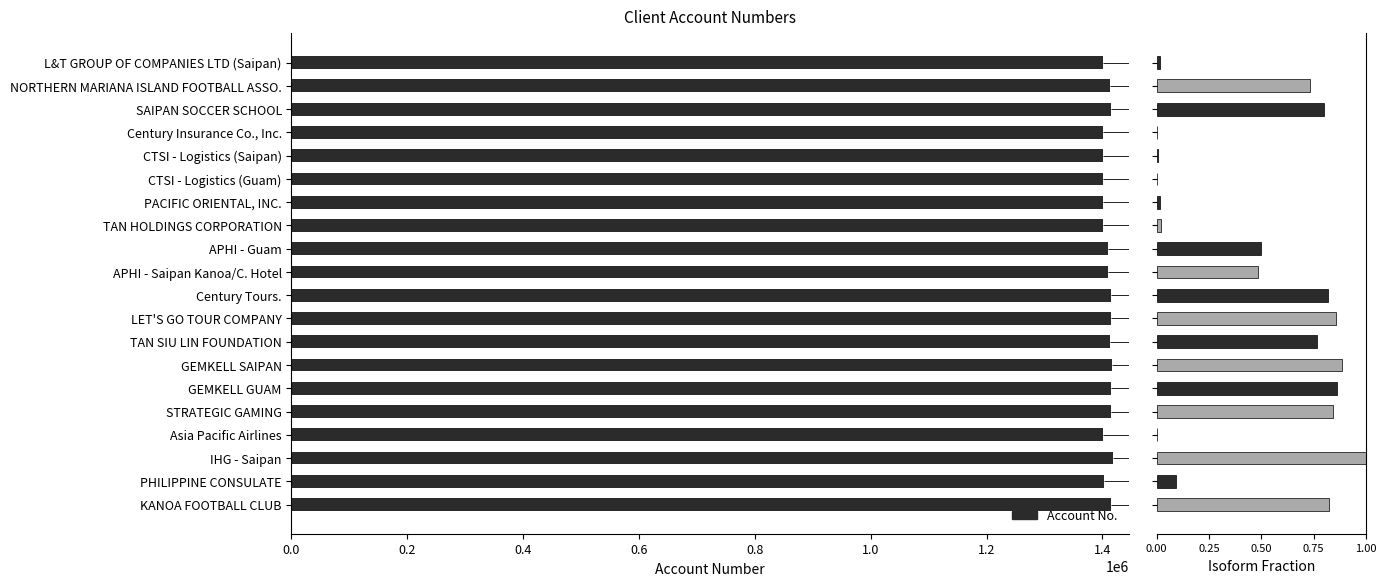

Is the value of Isoform Fraction at TAN HOLDINGS CORPORATION greater than the value of Account No. at CTSI - Logistics (Guam)?

No